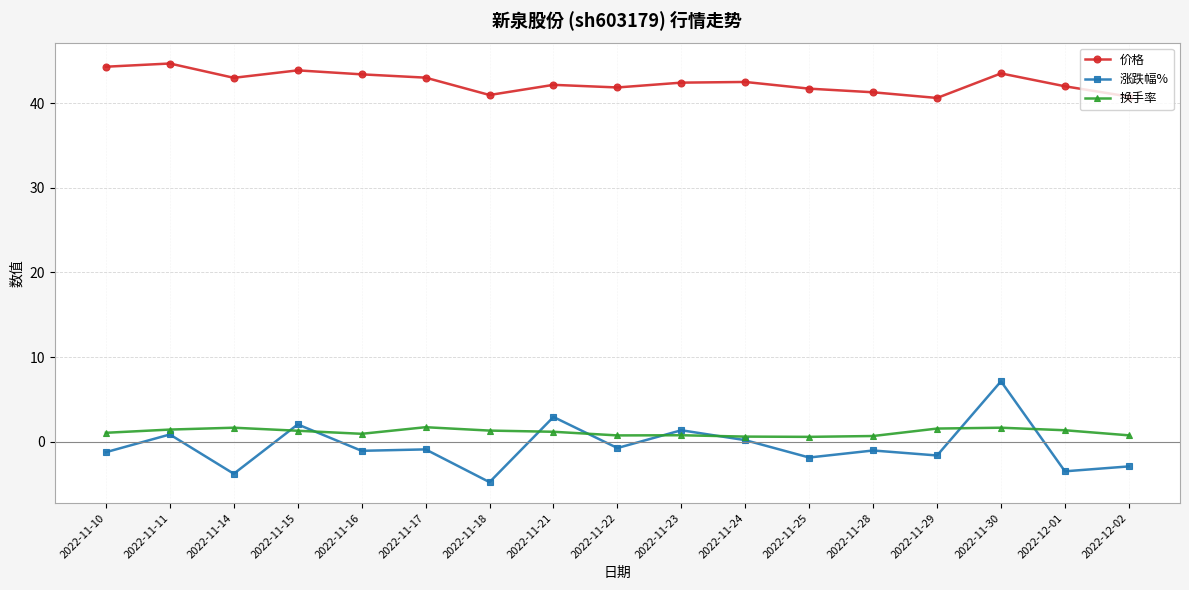

What is the label of the 17th point from the left?

2022-12-02